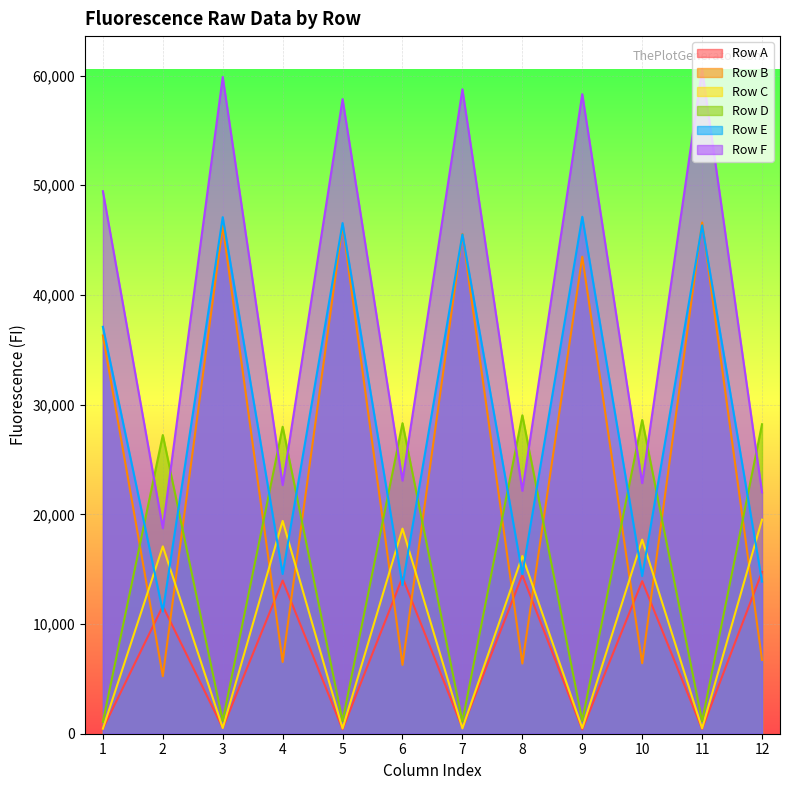

How many data points in Row D are less than 27225?

6